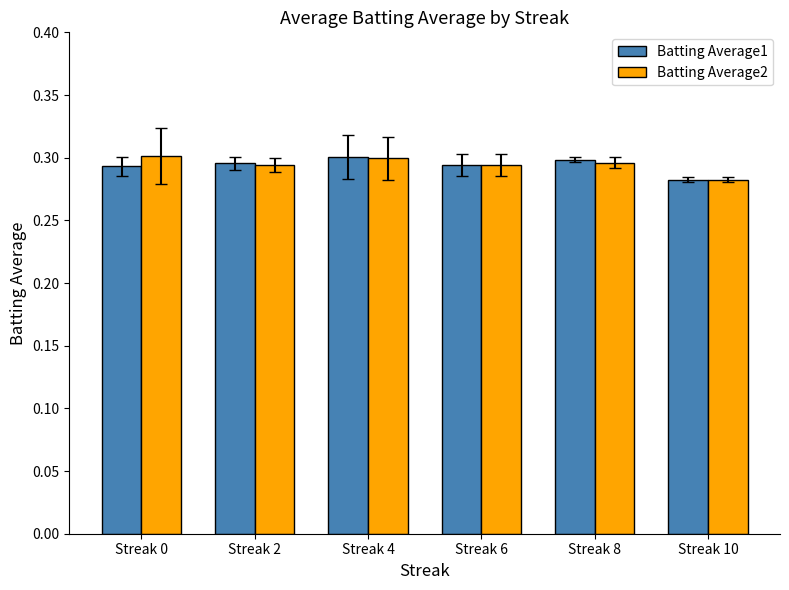

Is it true that Batting Average1 equals 0.4 at Streak 6?

False